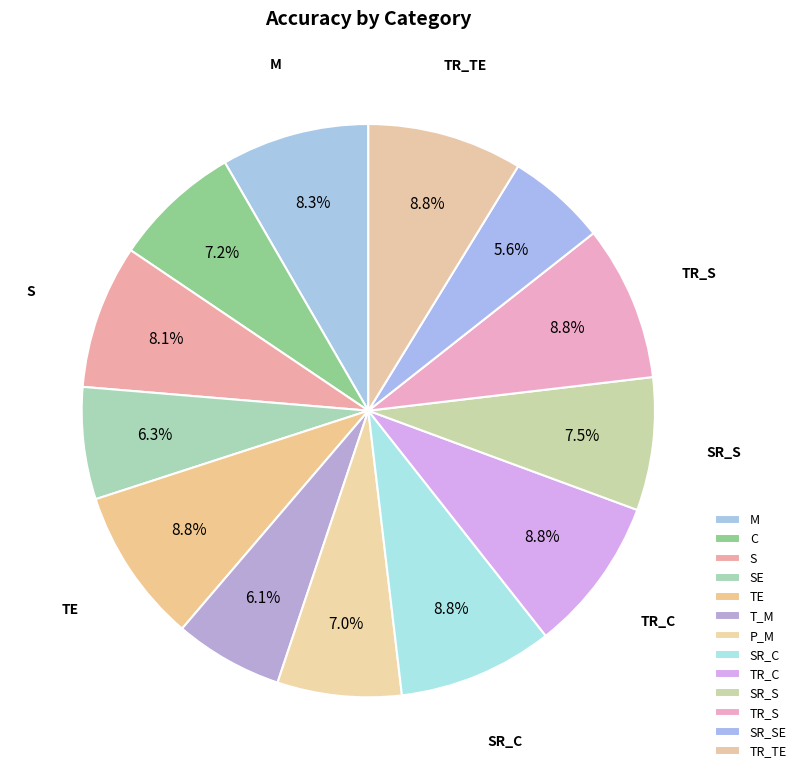

To the nearest percent, what portion does SR_C represent?

9%